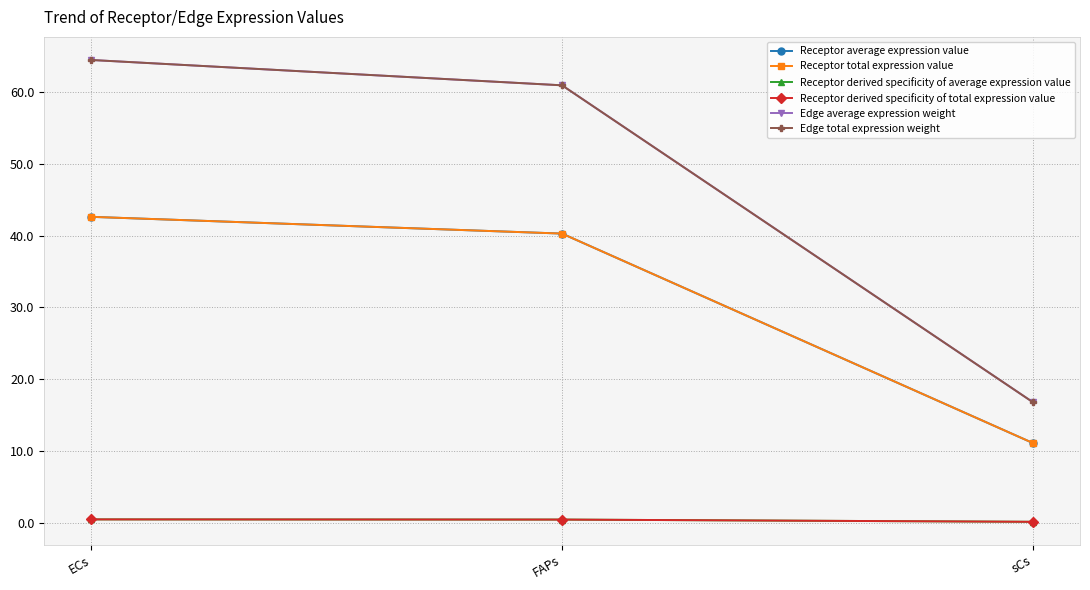

What is the difference between the maximum and minimum values in the Receptor derived specificity of average expression value series?

0.3